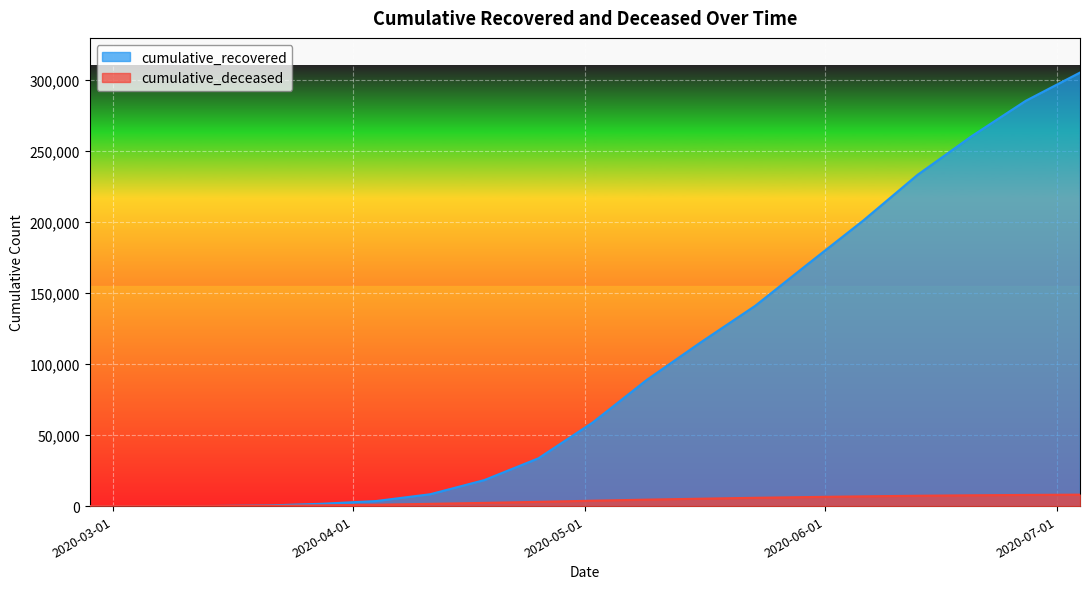

At which label does cumulative_deceased reach its peak?

2020-07-04